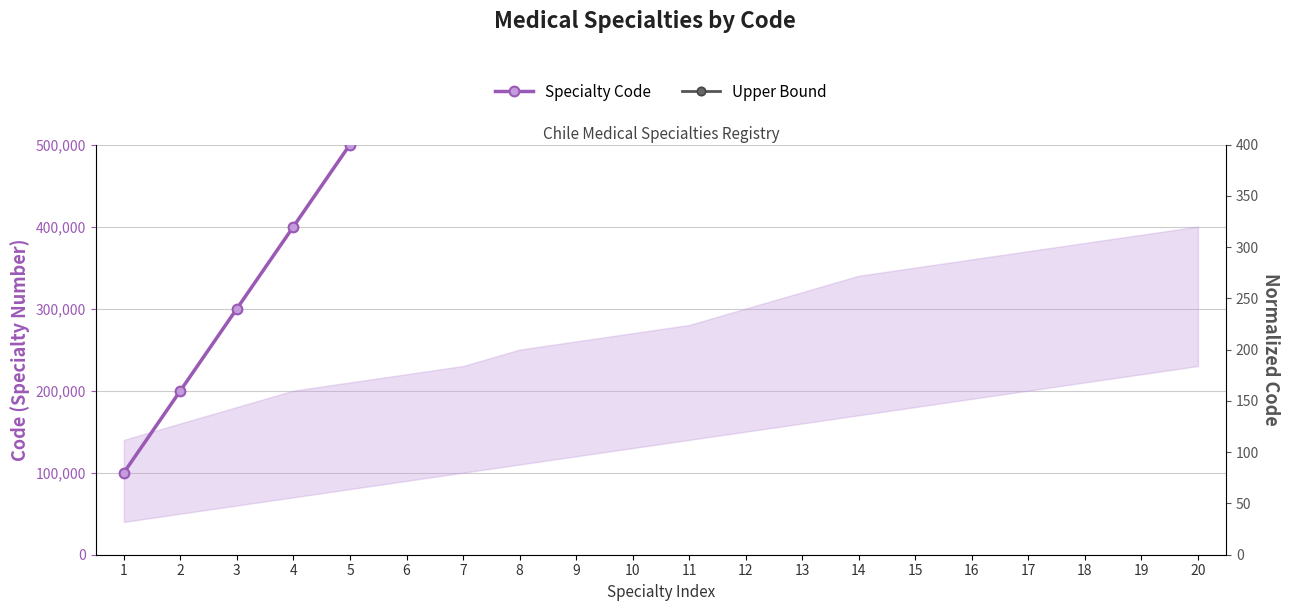

Is the value of Upper Bound at 18 greater than the value of Specialty Code at 16?

No